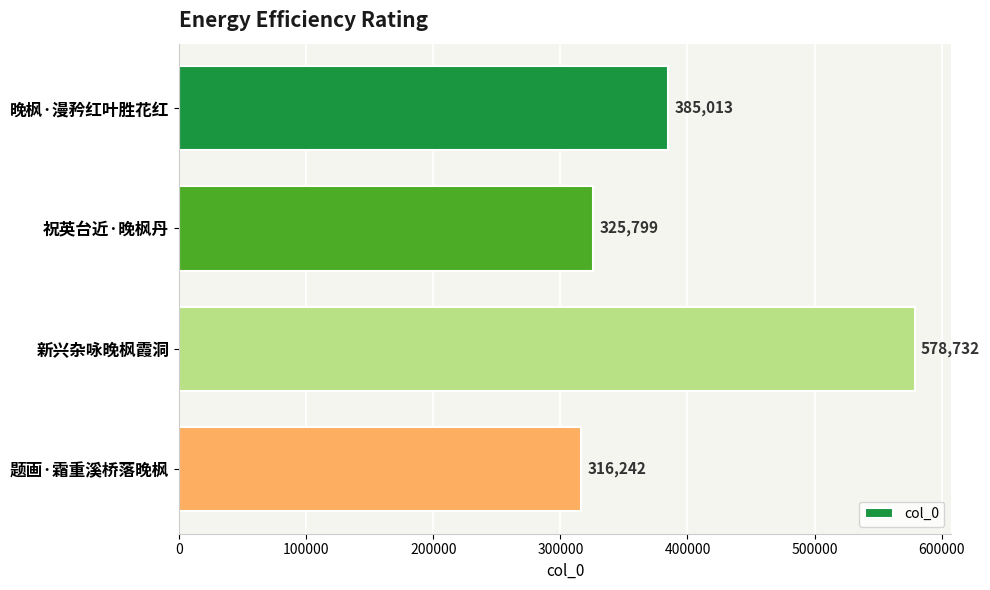

What is the label of the 1st bar from the top?

晚枫·漫矜红叶胜花红